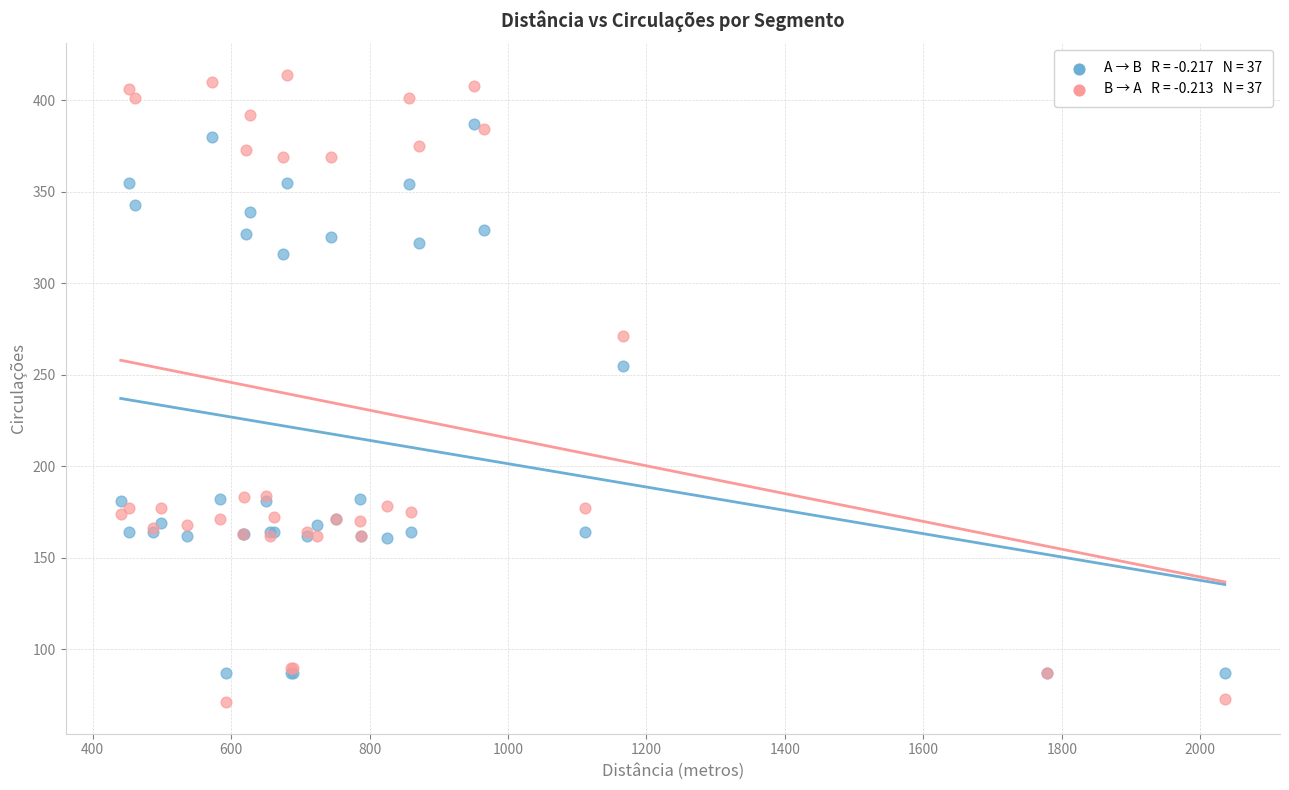

Across all series, what Y value is closest to 242?

255